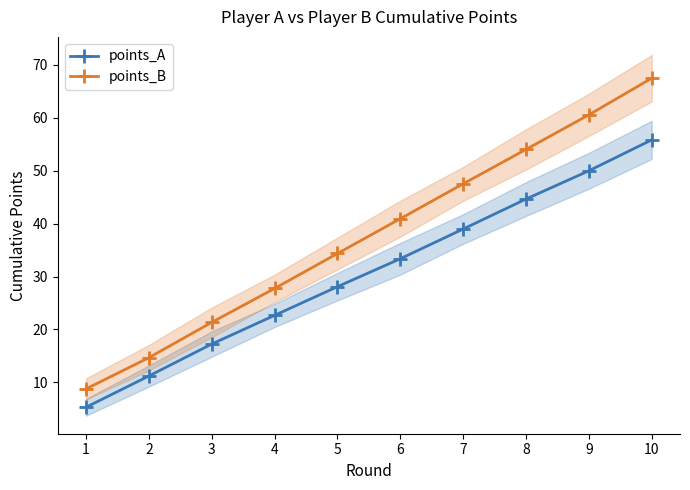

What are all the series names shown in the legend?

points_A, points_B